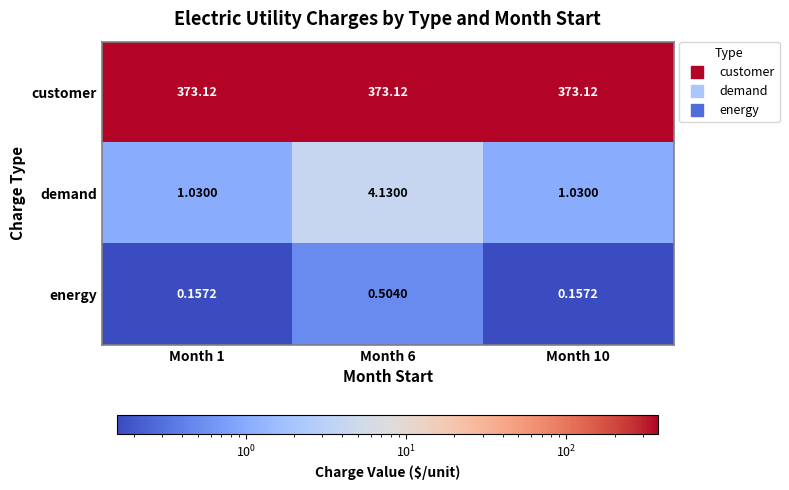

Which series has the largest total across all categories?

customer